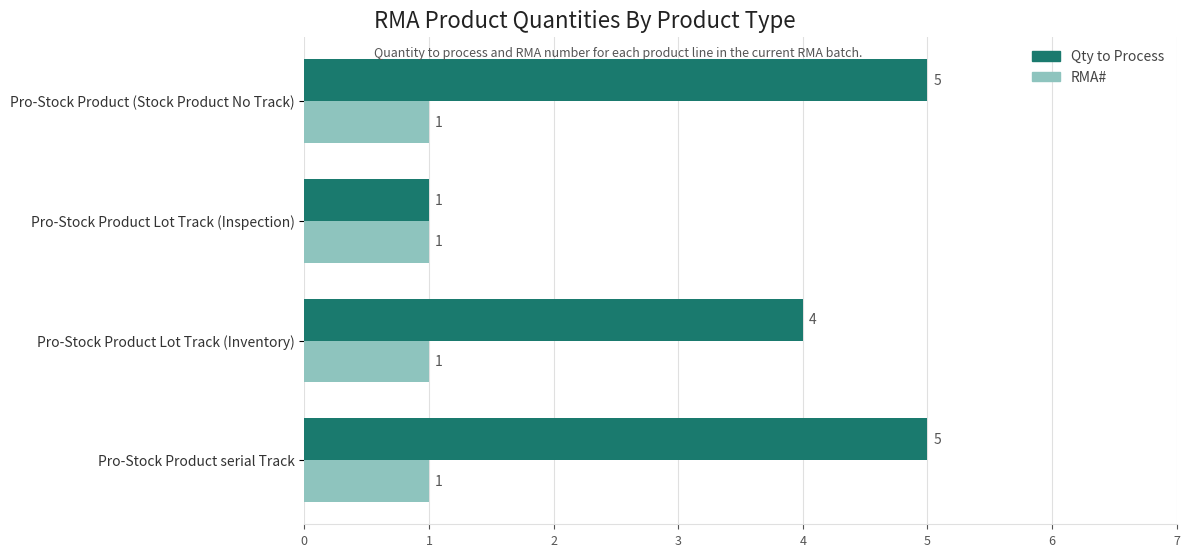

Count the Qty to Process values in the range 4 to 5.

3